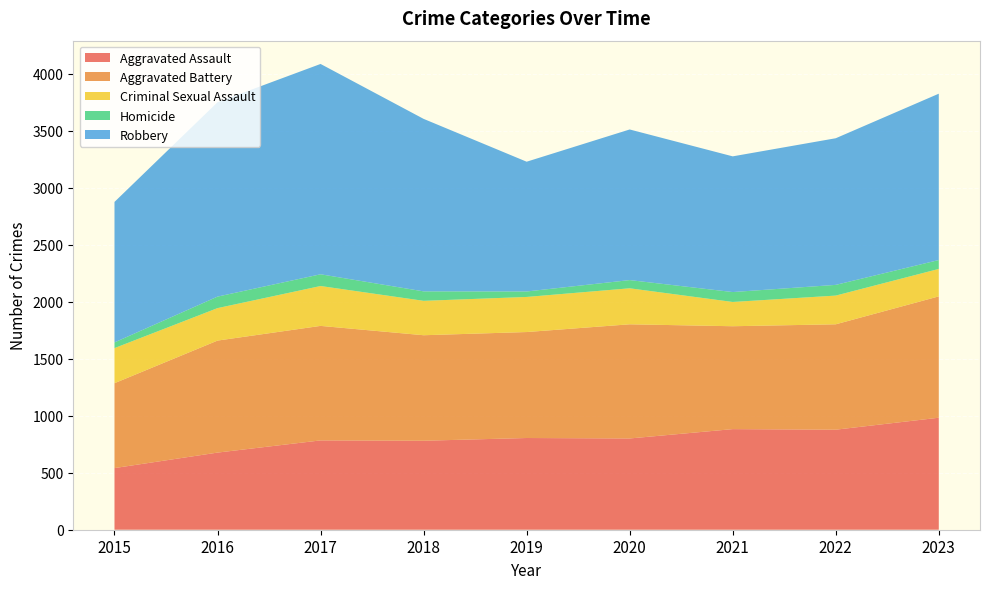

Reading left to right, extract all data points from this chart.

Aggravated Assault: 2015=541	2016=677	2017=784	2018=781	2019=805	2020=801	2021=883	2022=878	2023=983
Aggravated Battery: 2015=745	2016=983	2017=1005	2018=926	2019=930	2020=1002	2021=903	2022=925	2023=1065
Criminal Sexual Assault: 2015=308	2016=285	2017=350	2018=302	2019=308	2020=316	2021=213	2022=252	2023=241
Homicide: 2015=50	2016=101	2017=103	2018=83	2019=48	2020=72	2021=87	2022=94	2023=78
Robbery: 2015=1233	2016=1706	2017=1846	2018=1514	2019=1139	2020=1322	2021=1191	2022=1287	2023=1460